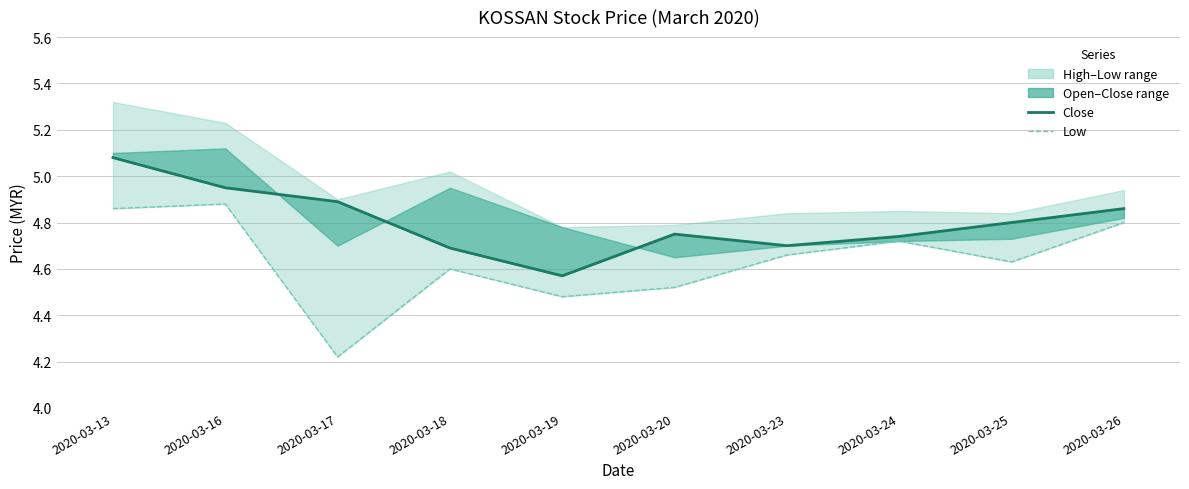

At which category is the sum across all series the highest?

2020-03-13